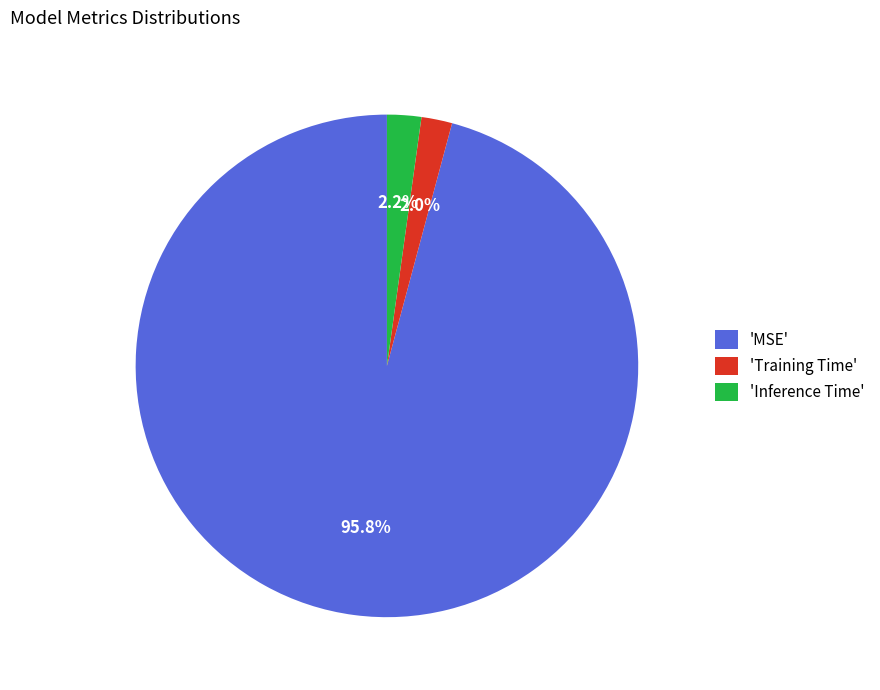

Which category accounts for the majority?

'MSE'